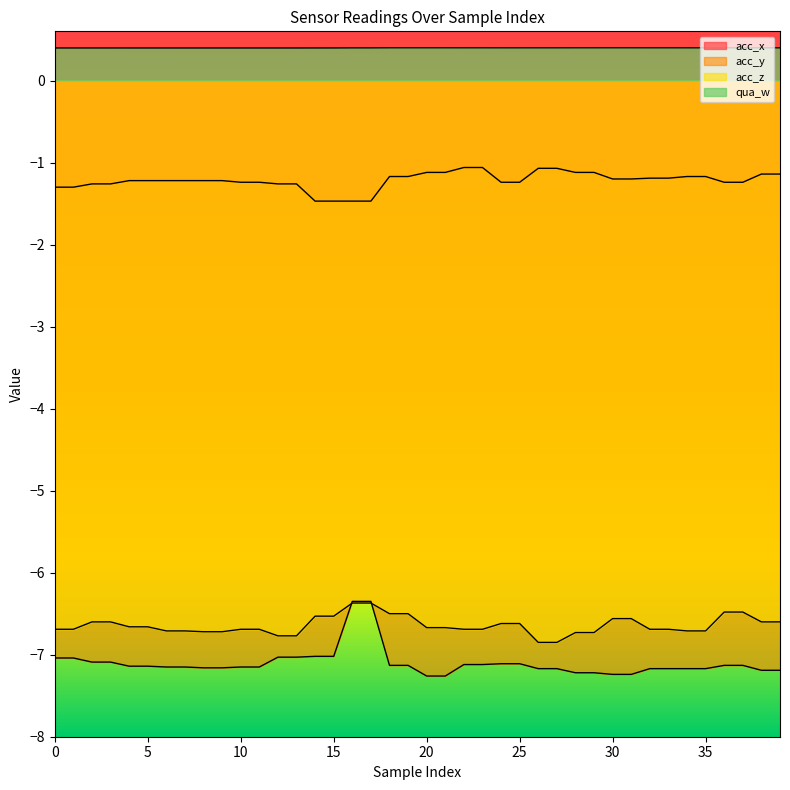

What is the difference between the highest and lowest values at 39?

7.6